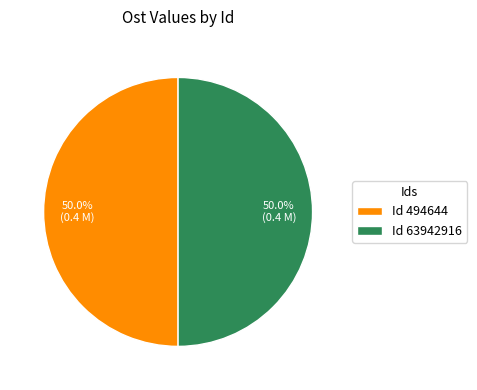

How much of the chart is everything except Id 63942916?

50.0%